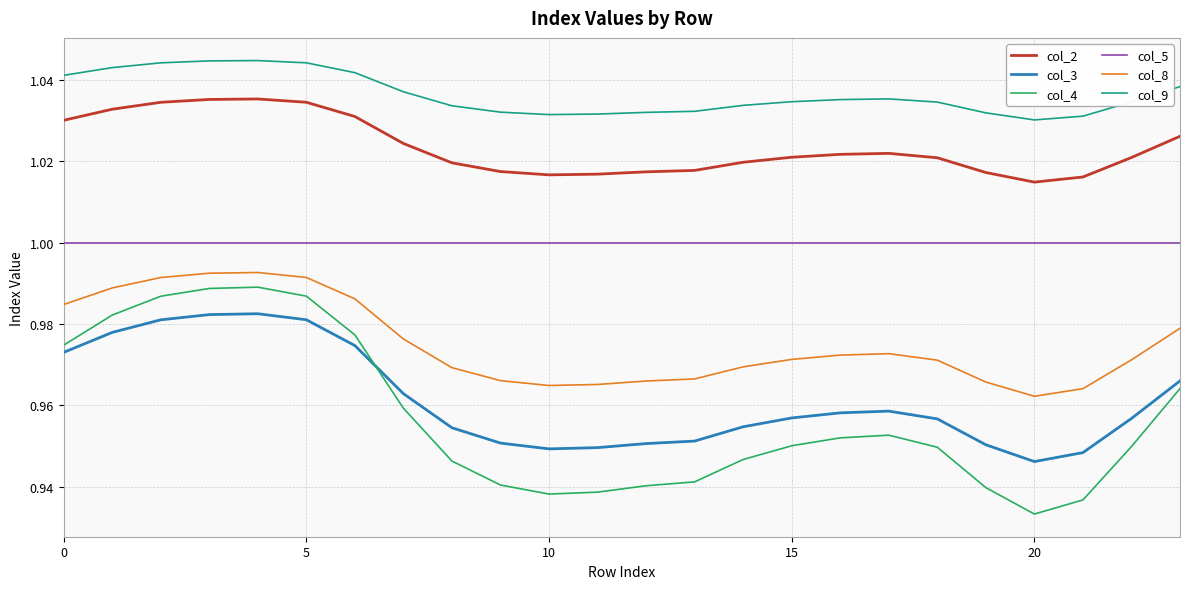

Rank the series by their maximum value, from lowest to highest.

col_3, col_4, col_8, col_5, col_2, col_9